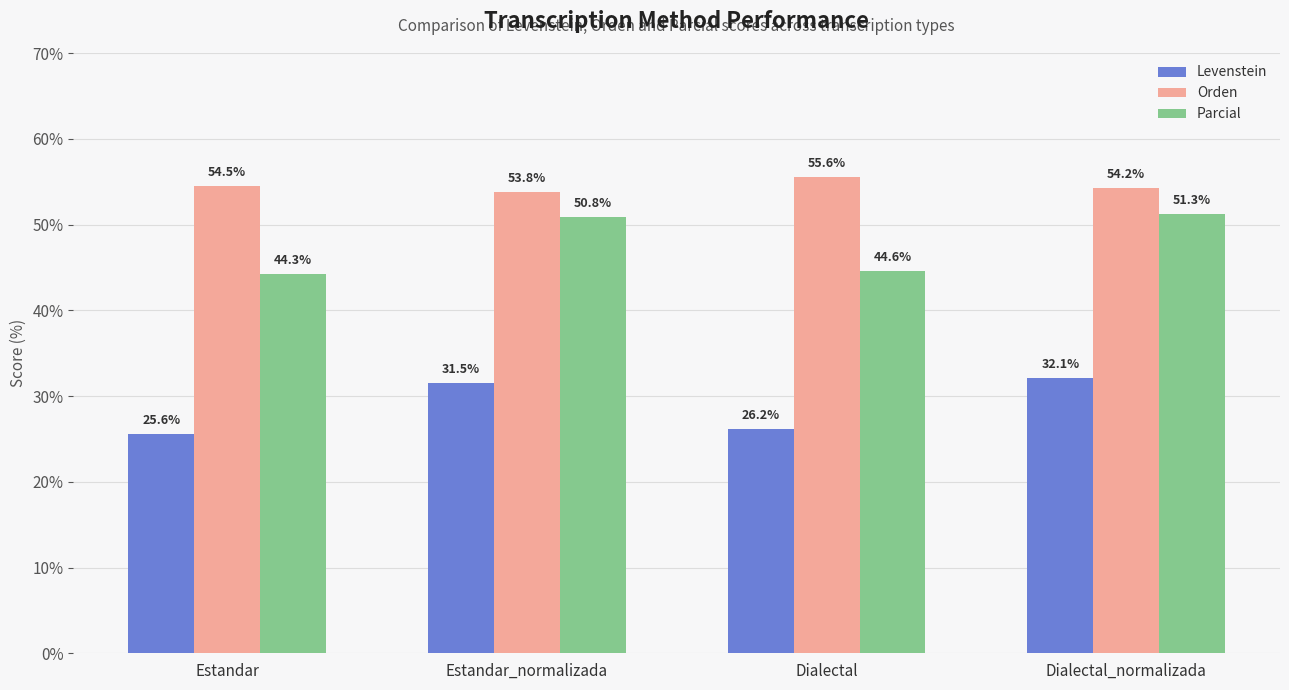

Reading left to right, transcribe all the data shown in this chart.

Levenstein: 25.6	31.5	26.2	32.1
Orden: 54.5	53.8	55.6	54.2
Parcial: 44.3	50.8	44.6	51.3